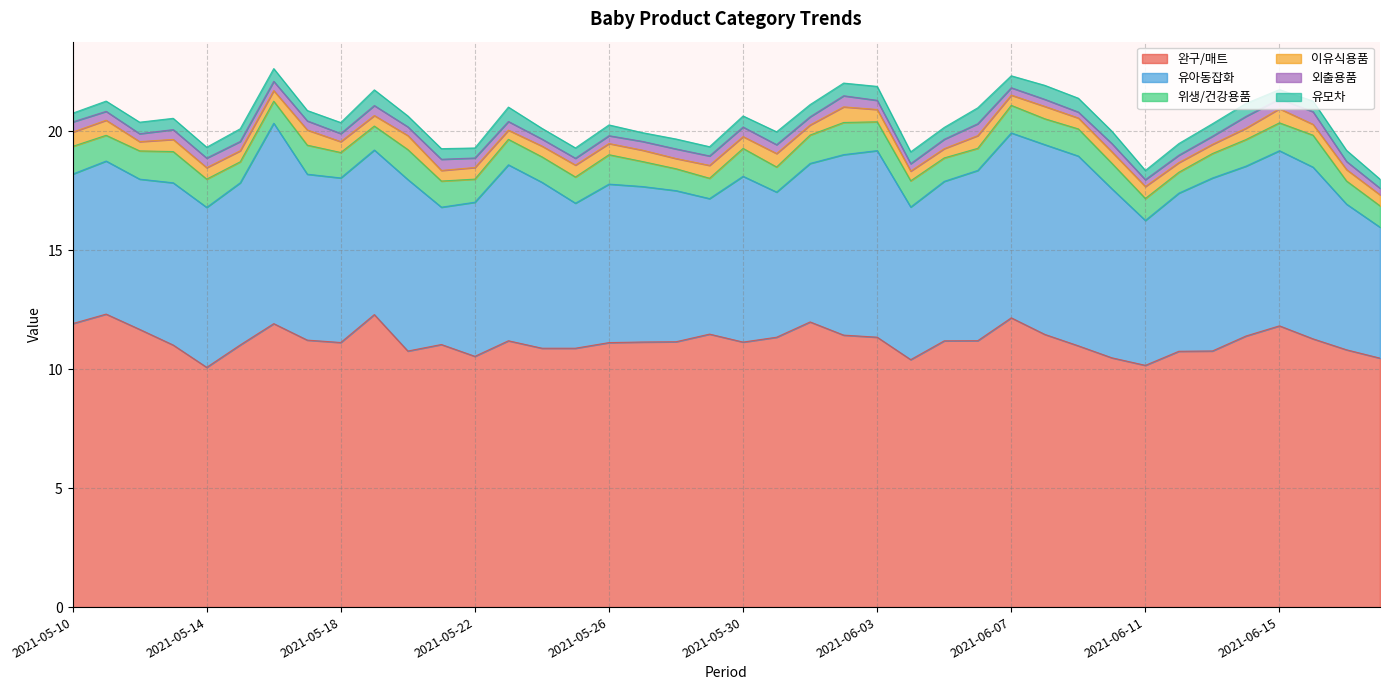

Which series changed the most between 2021-05-26 and 2021-06-16?

유아동잡화